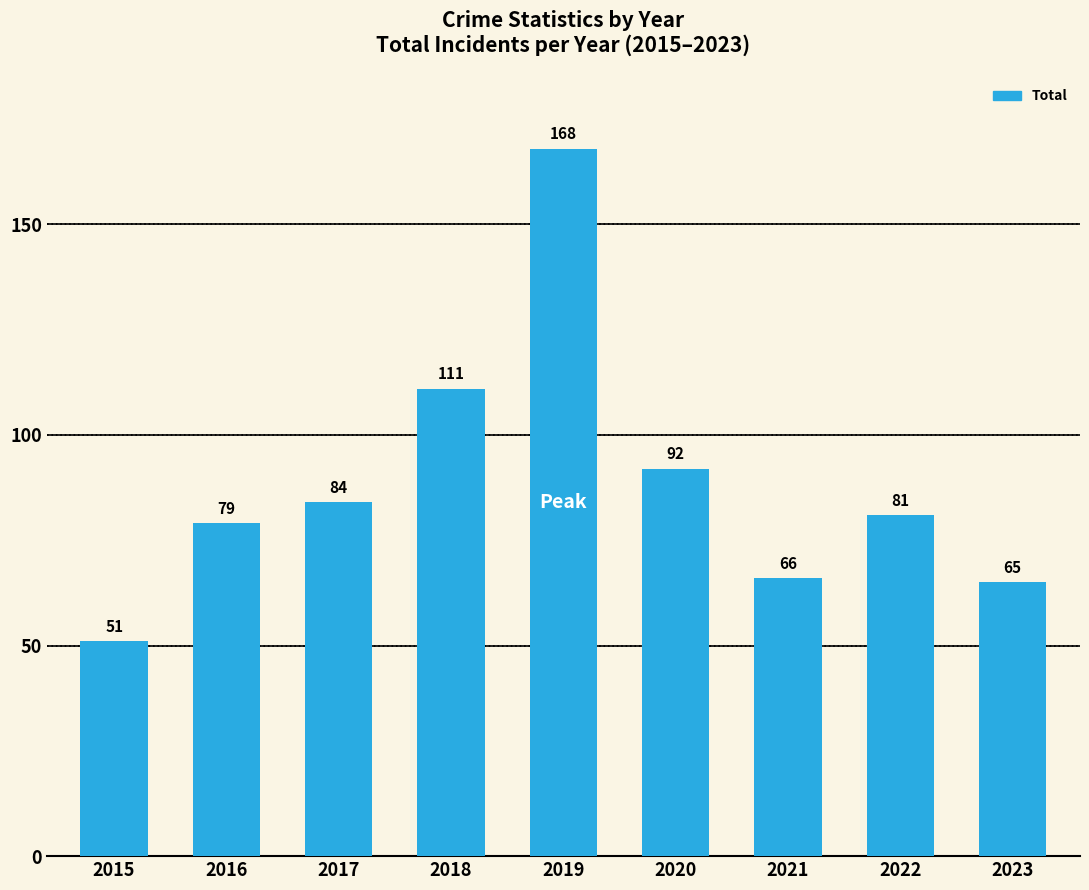

What is the value of the 9th bar from the left?

65